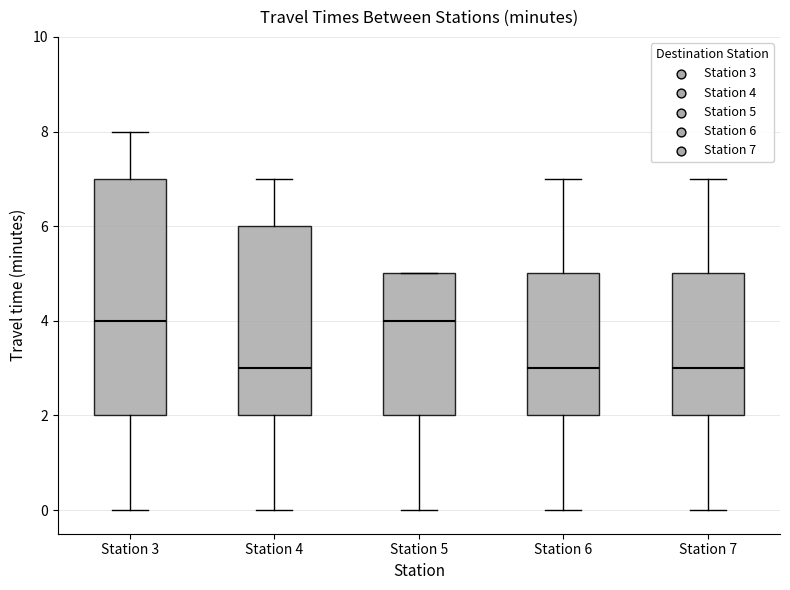

Reading left to right, read every box against the y-axis: the position of its median line, the range the box covers, and the ends of its whiskers. The values are not printed on the chart, so give them approximately, as read against the axis.

Station 3: median 4, box 2 to 7, whiskers 0 to 8
Station 4: median 3, box 2 to 6, whiskers 0 to 7
Station 5: median 4, box 2 to 5, whiskers 0 to 5
Station 6: median 3, box 2 to 5, whiskers 0 to 7
Station 7: median 3, box 2 to 5, whiskers 0 to 7